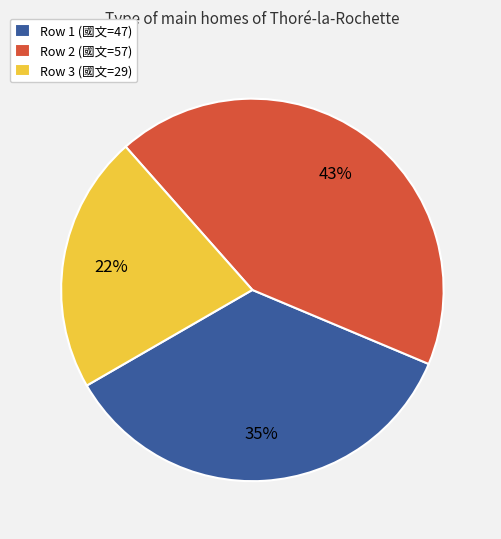

Which has a higher value, Row 3 (國文=29) or Row 1 (國文=47)?

Row 1 (國文=47)